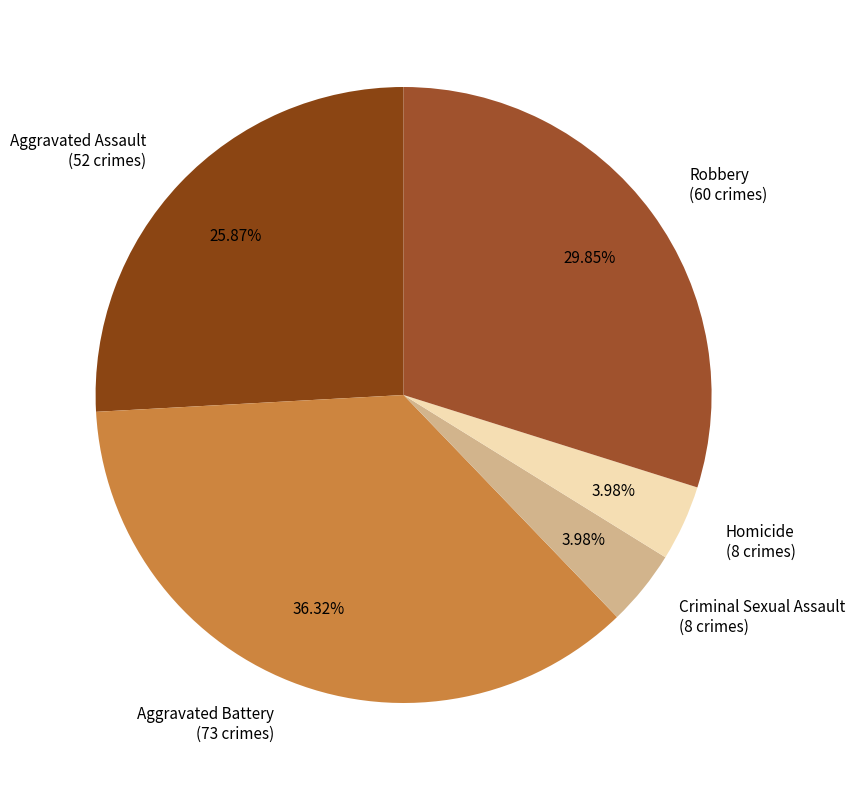

Is Robbery (60 crimes) the majority of the pie?

No